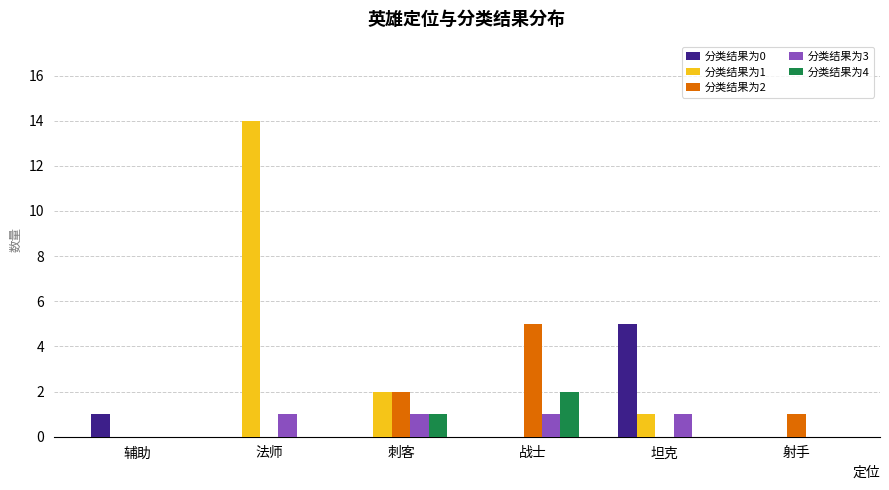

How many groups of bars are there?

6